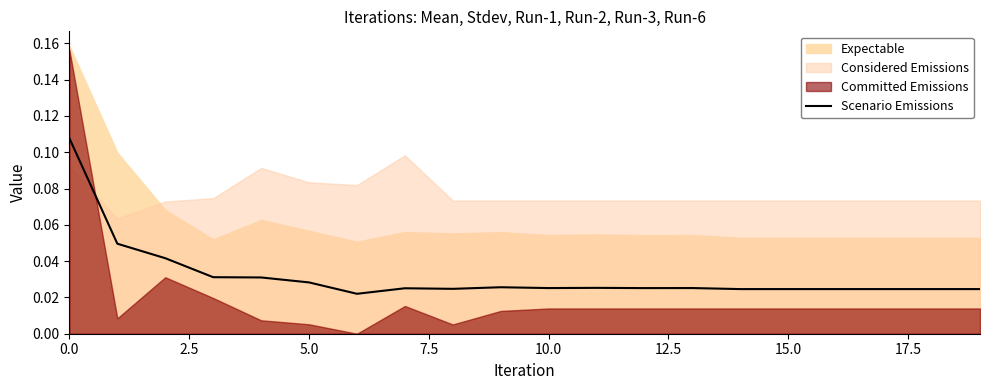

True or false: there are more than 1 points higher than both neighbors.

True